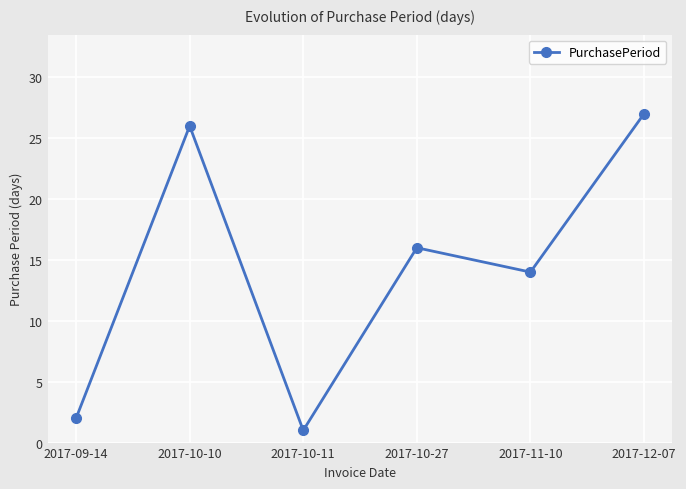

How many series are shown in this chart?

1